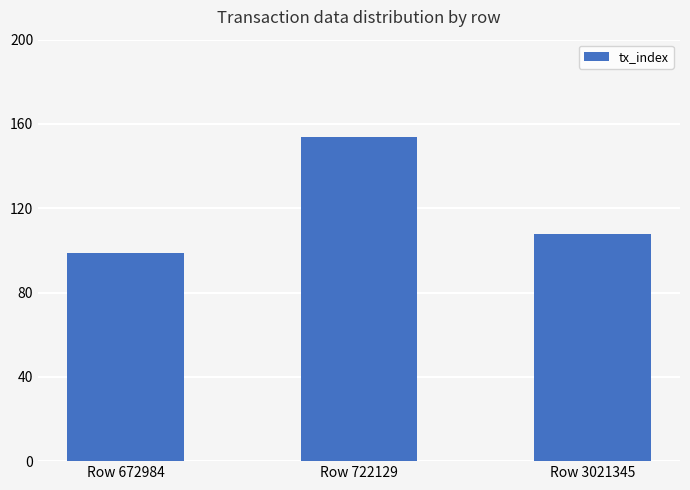

Read the value at Row 722129, to the nearest 5.

155